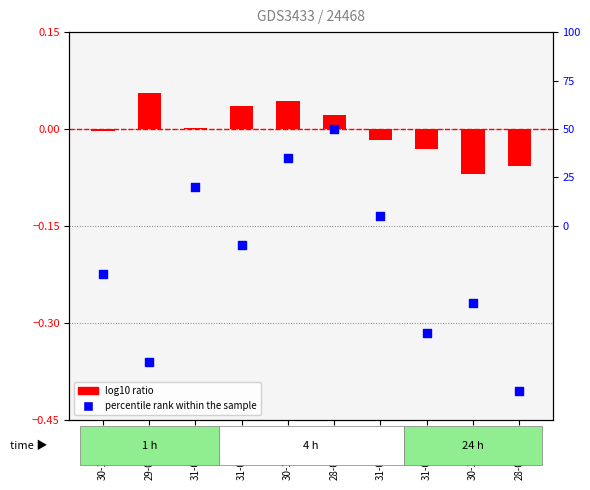

Which series reaches the minimum Y coordinate?

percentile rank within the sample